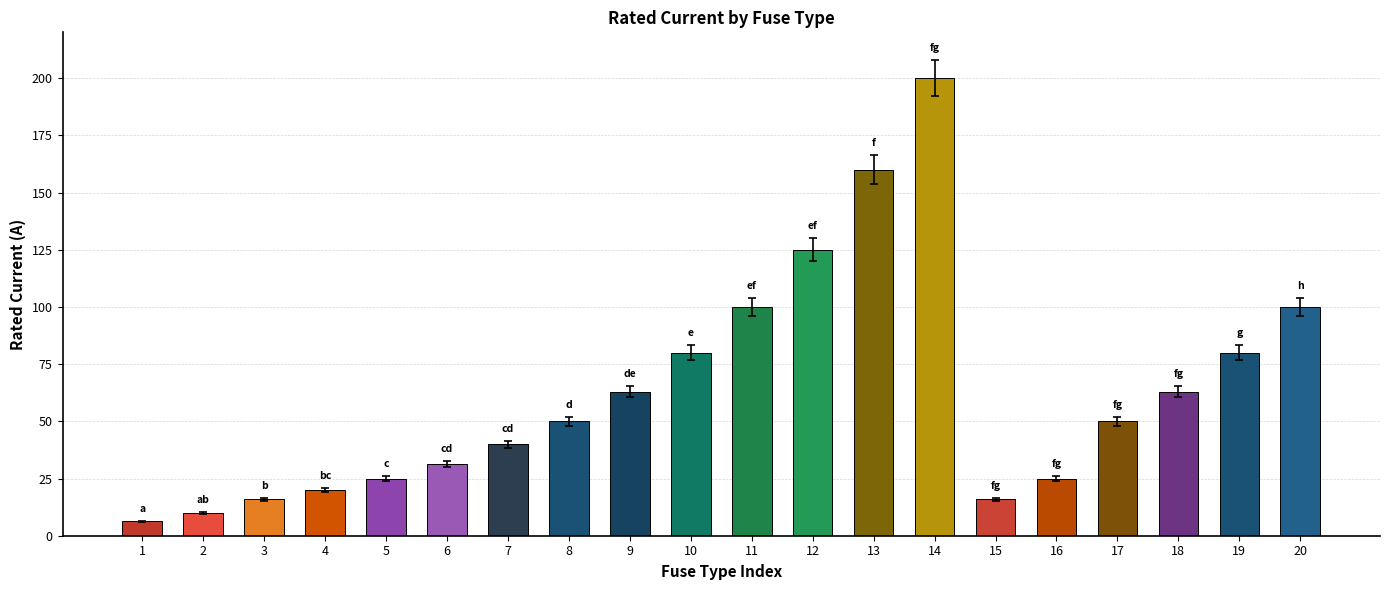

Reading left to right, extract all data points from this chart.

1=6.3	2=10.0	3=16.0	4=20.0	5=25.0	6=31.5	7=40.0	8=50.0	9=63.0	10=80.0	11=100.0	12=125.0	13=160.0	14=200.0	15=16.0	16=25.0	17=50.0	18=63.0	19=80.0	20=100.0